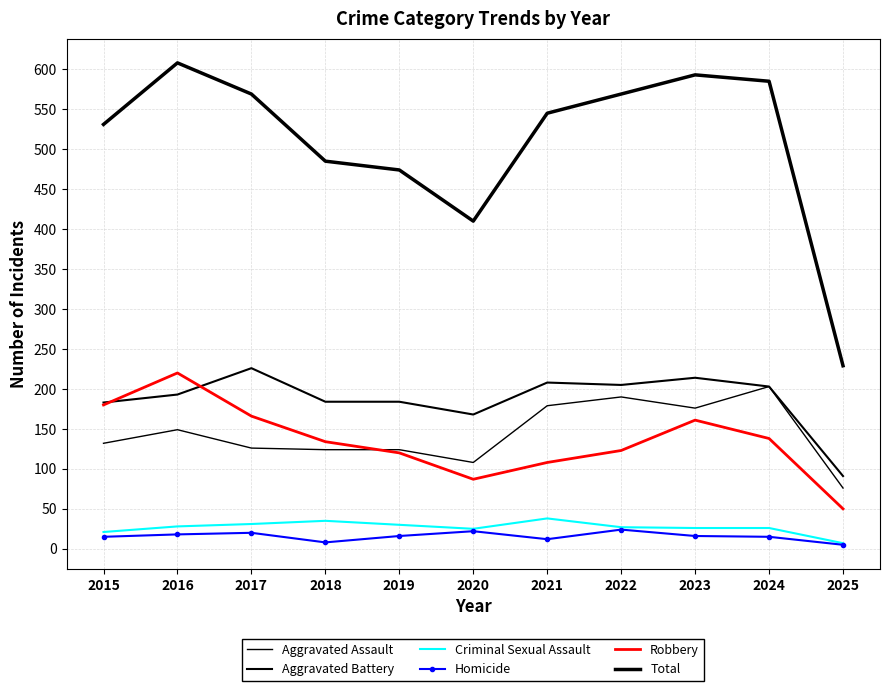

True or false: Aggravated Battery and Homicide cross at least once.

False